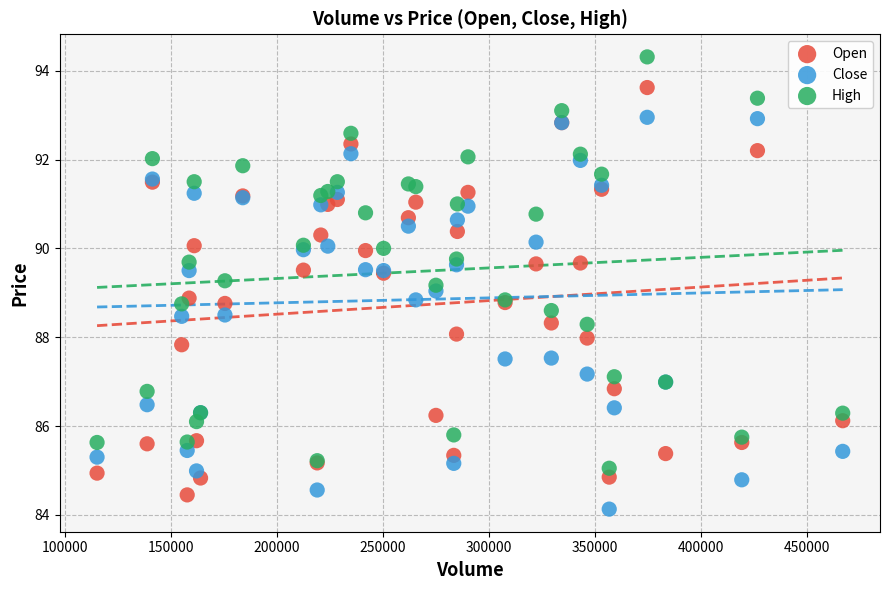

What are all the series names shown in the legend?

Open, Close, High